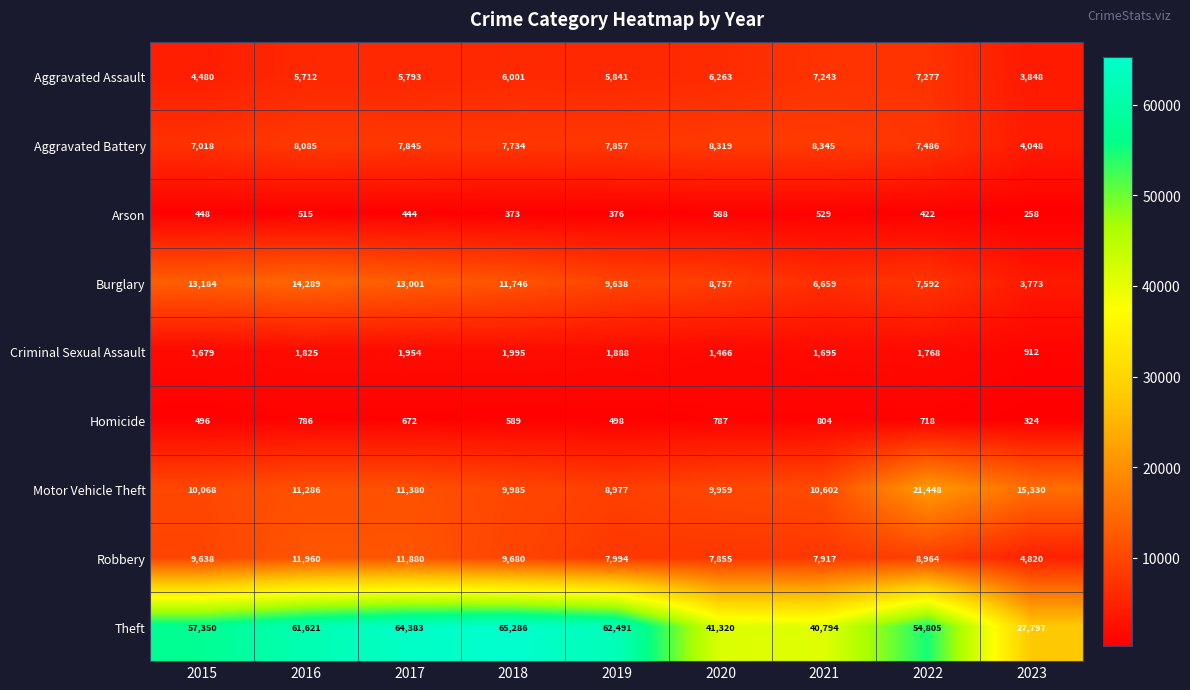

Count the number of categories in the chart.

9